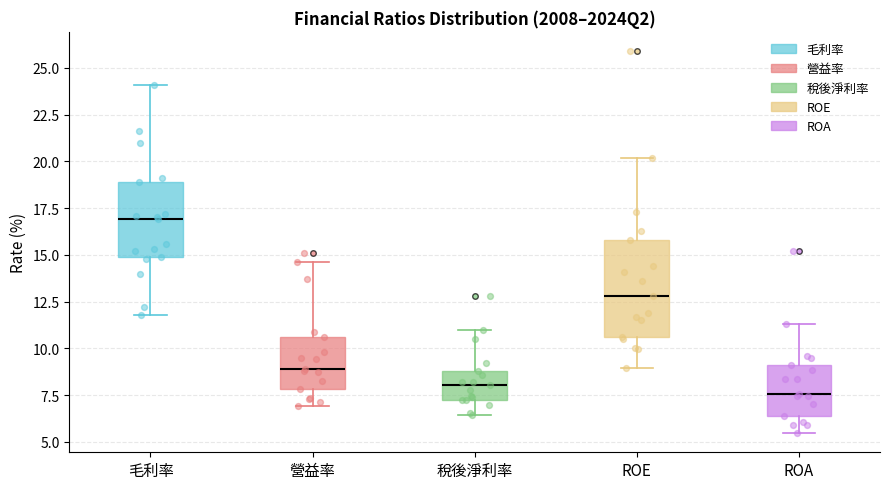

Where does the upper whisker of the box for 稅後淨利率 end on the y-axis? The values are not printed on the chart, so give them approximately, as read against the axis.

11.0